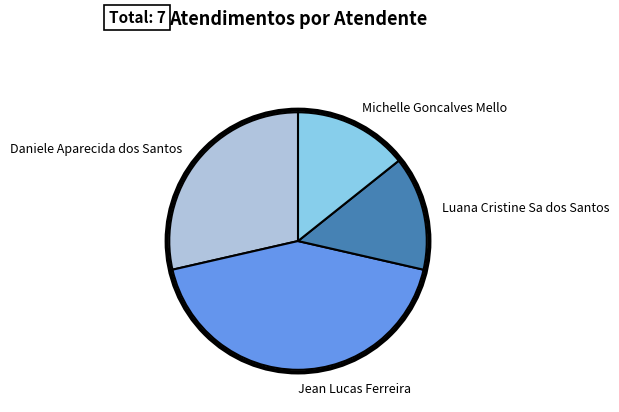

Combined, do Jean Lucas Ferreira and Michelle Goncalves Mello account for over 50%?

Yes